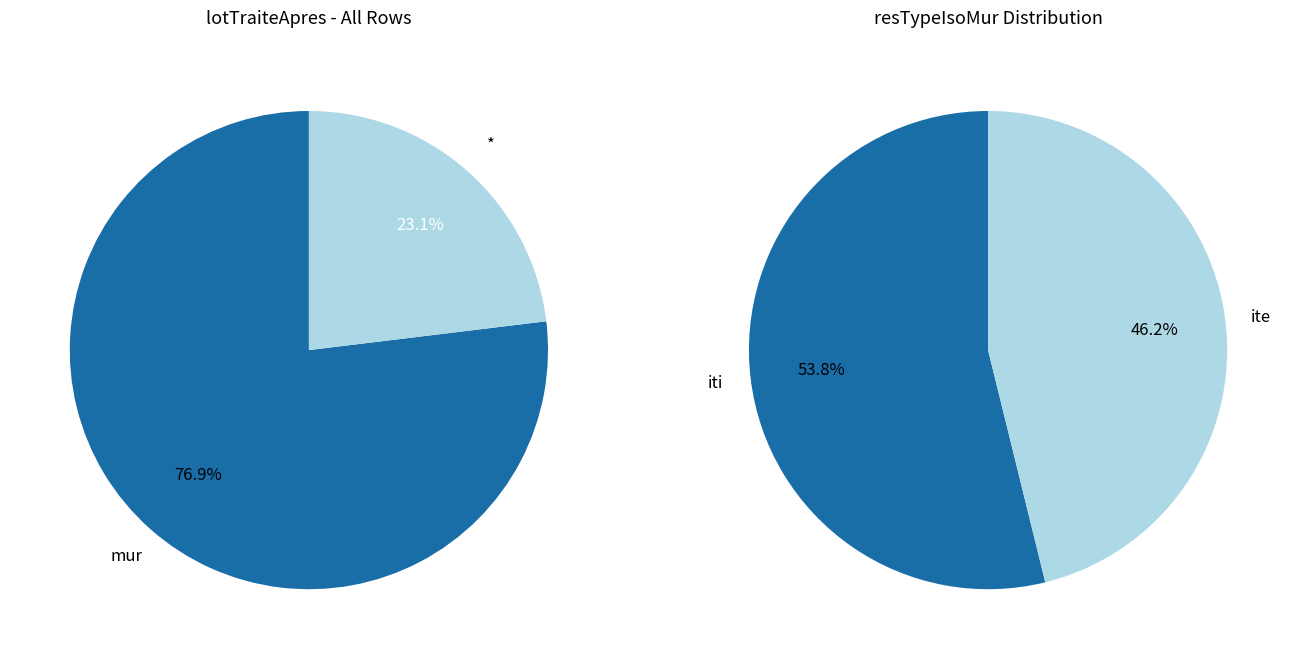

How many segments does this pie chart have?

2